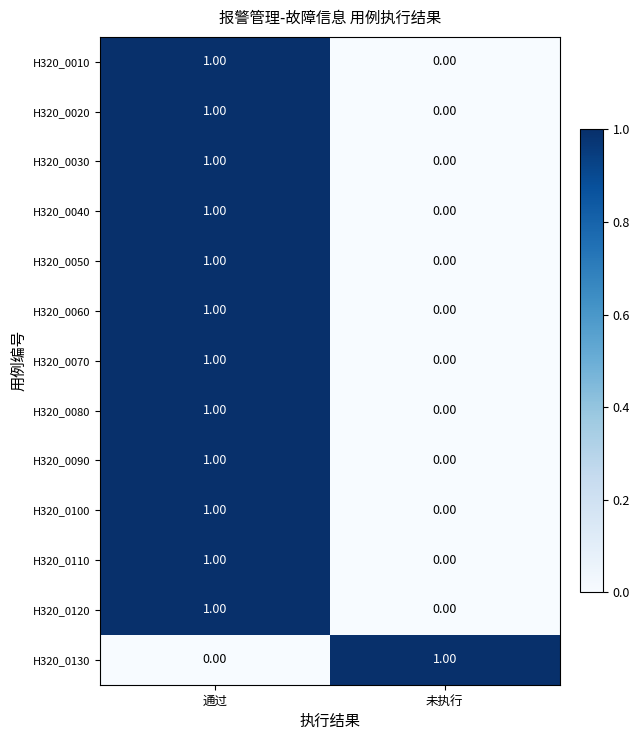

At which label is H320_0060 closest to 0?

未执行